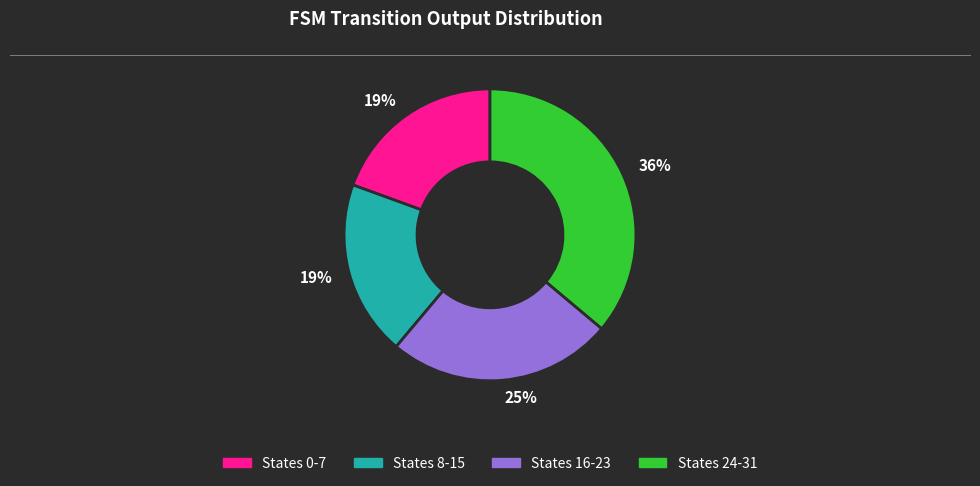

Is there a majority slice in this chart?

No